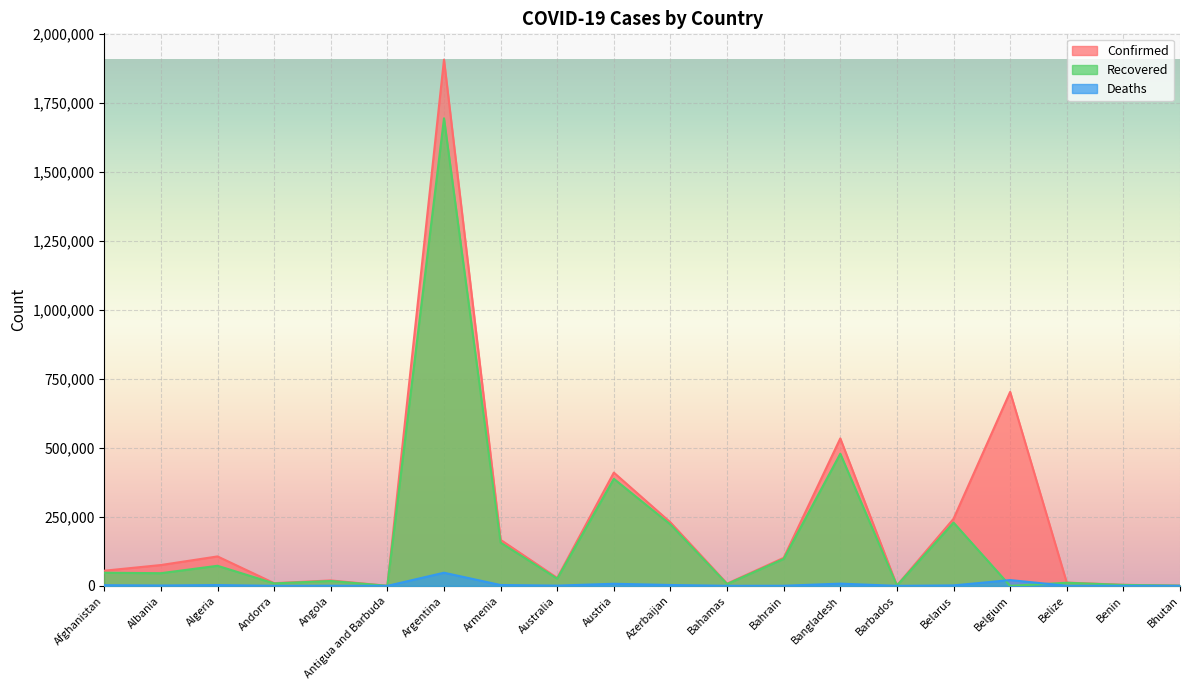

How many lines are shown in the chart?

3